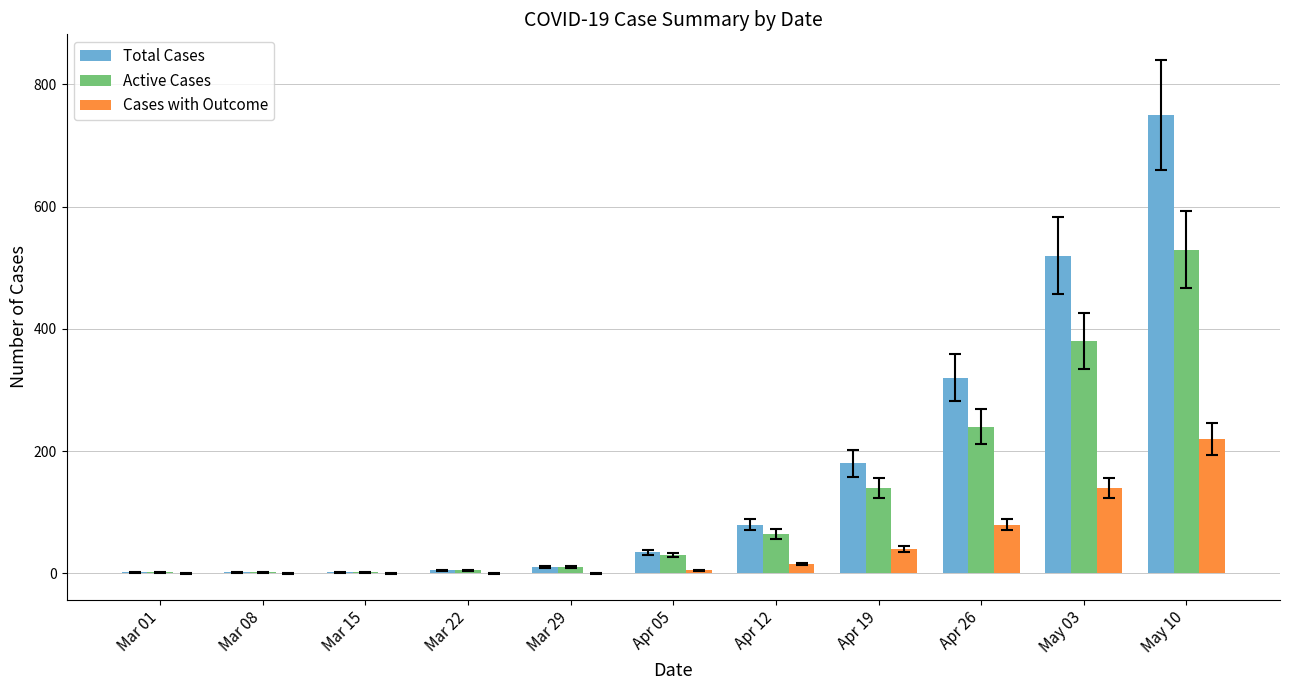

True or false: Cases with Outcome has a value of -86 at Mar 01.

False